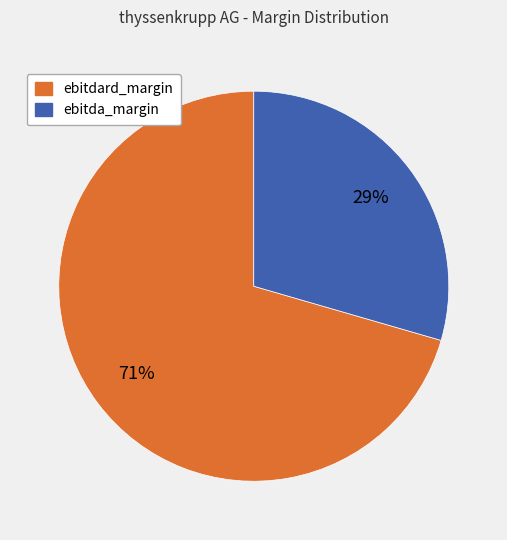

What is the smallest slice in the pie chart?

ebitda_margin